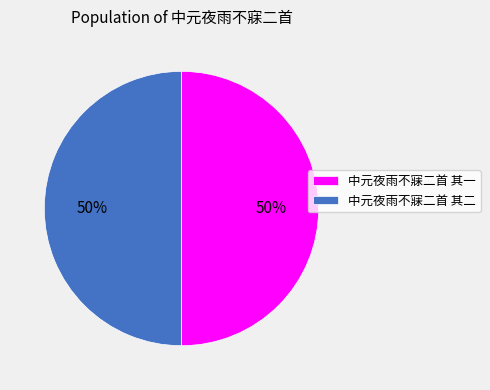

To the nearest percent, what is the average slice percentage?

50%